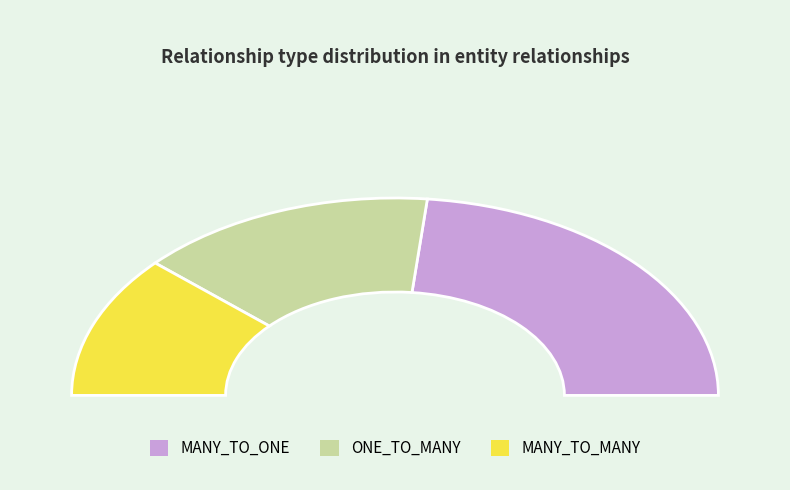

How many segments does this pie chart have?

3